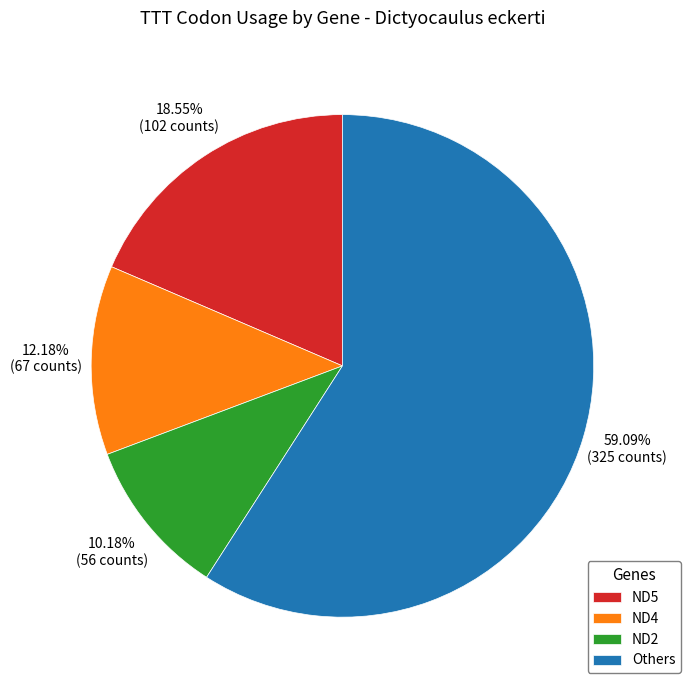

Which slice is the smallest?

ND2